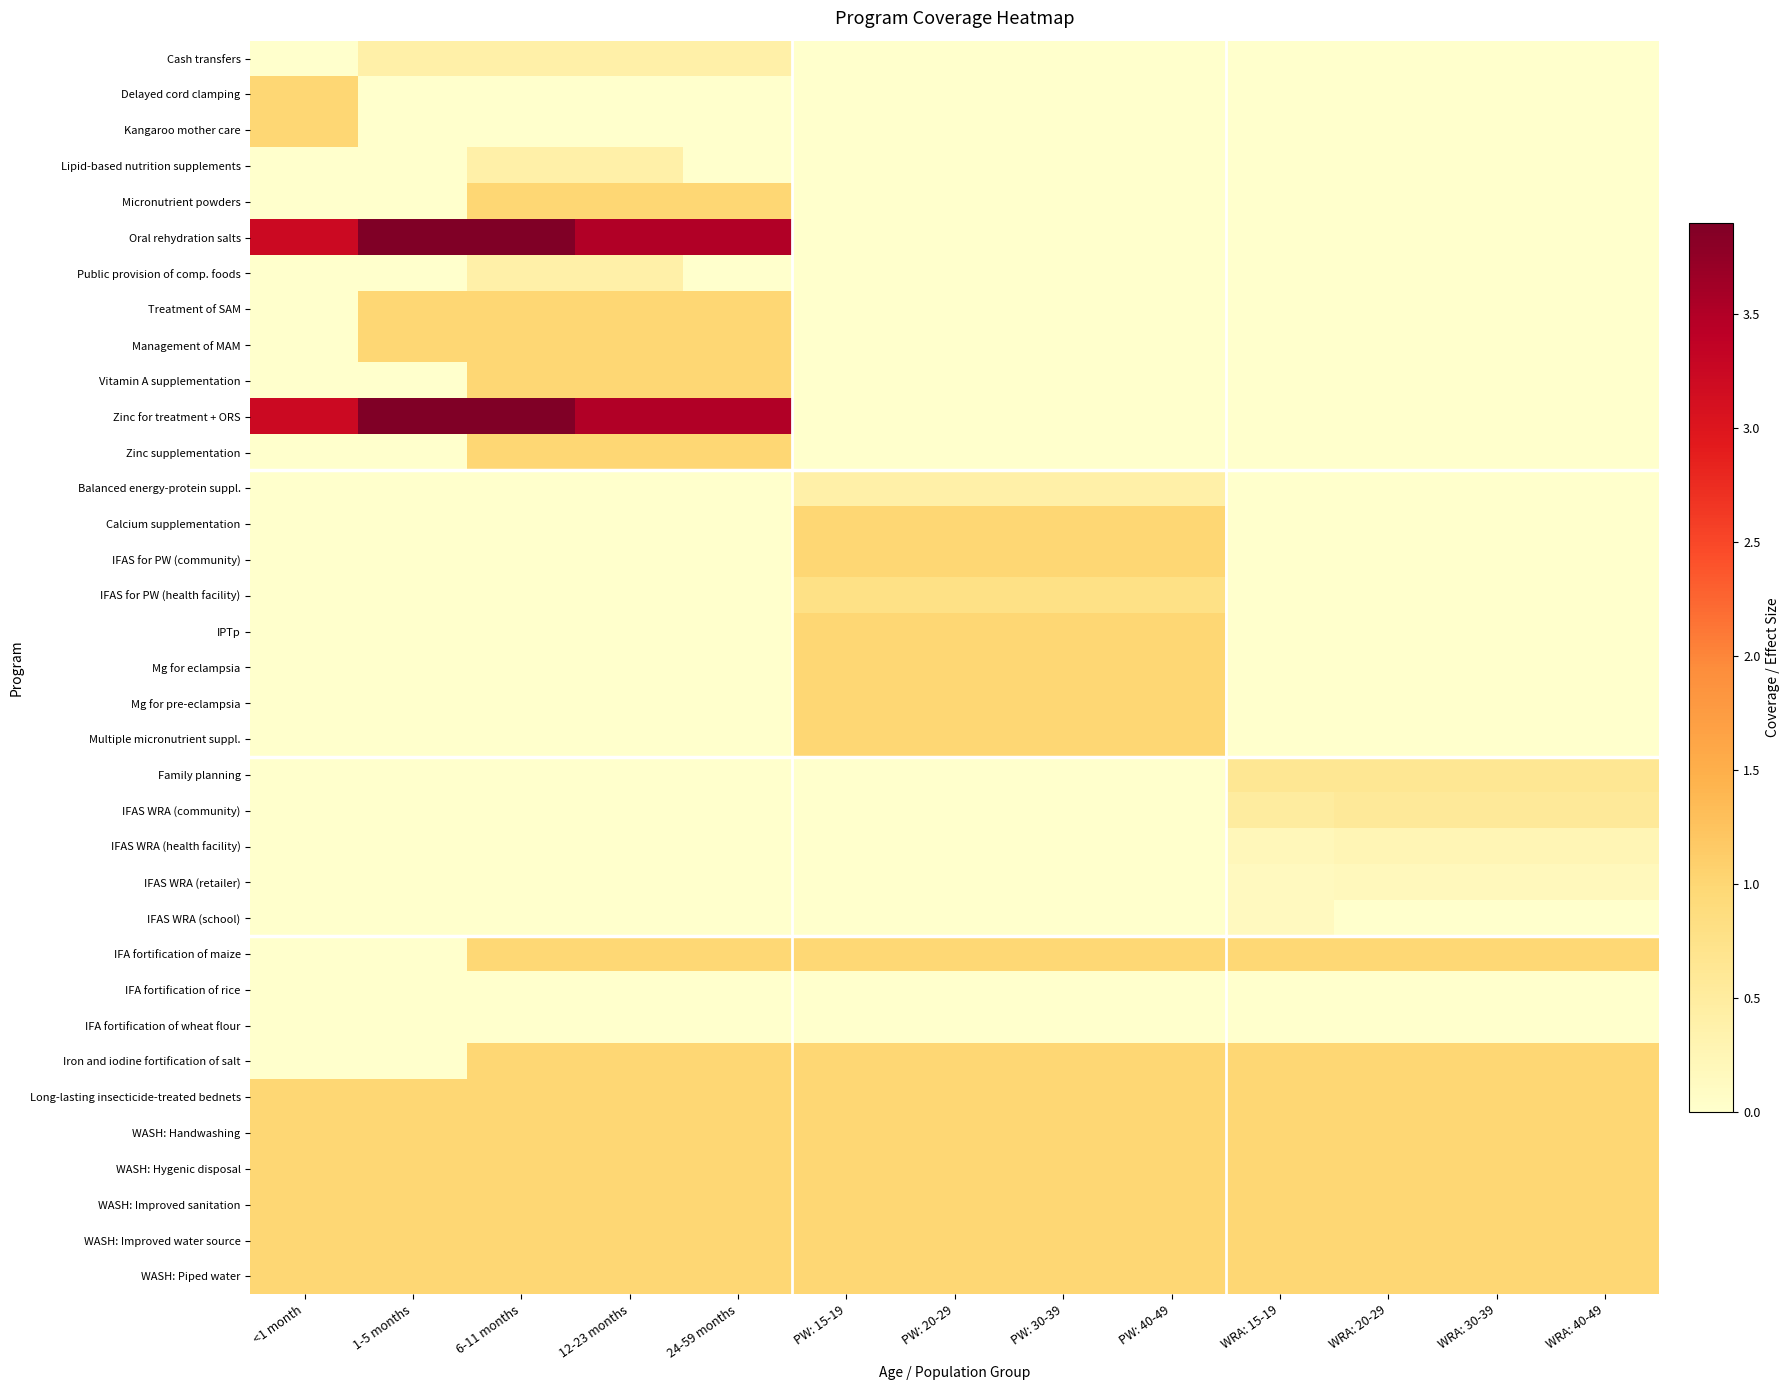

At which category does the chart reach its minimum across all series?

<1 month